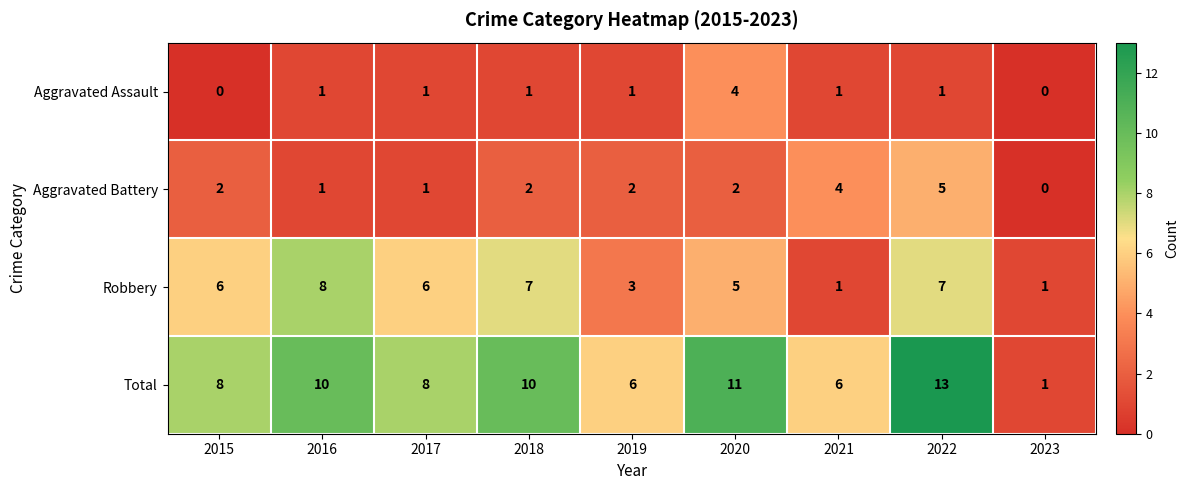

What is the approximate value of Total at 2019, to the nearest 10?

10